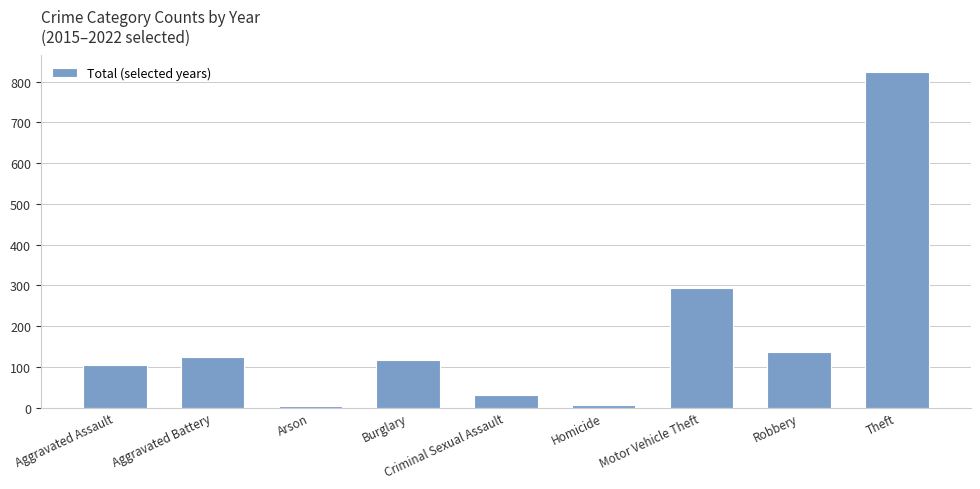

What is the difference between the maximum and minimum values?

819